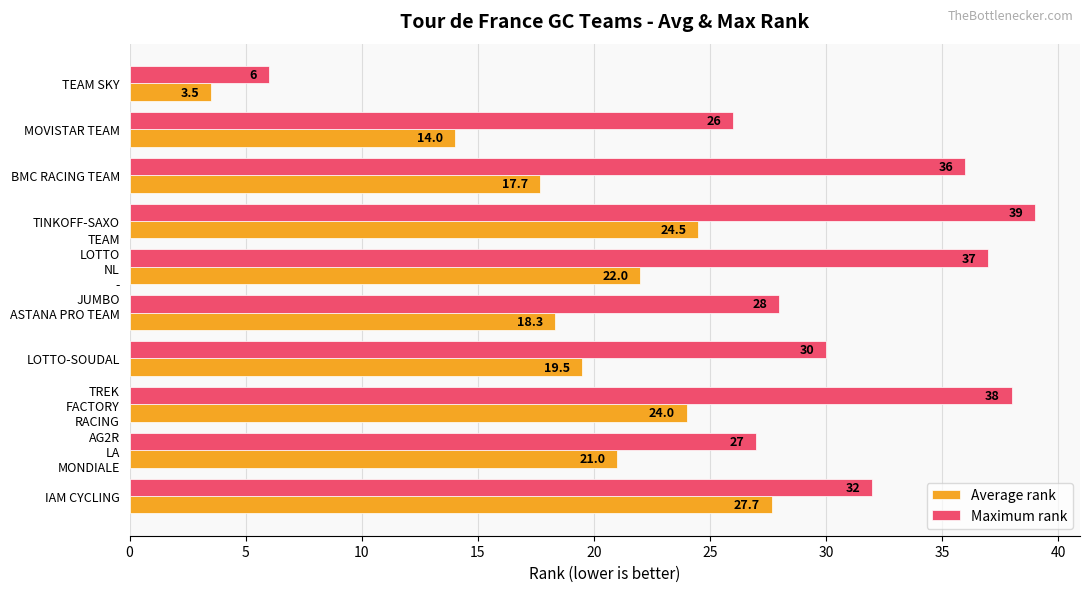

Which category has the highest value across all series?

TINKOFF-SAXO